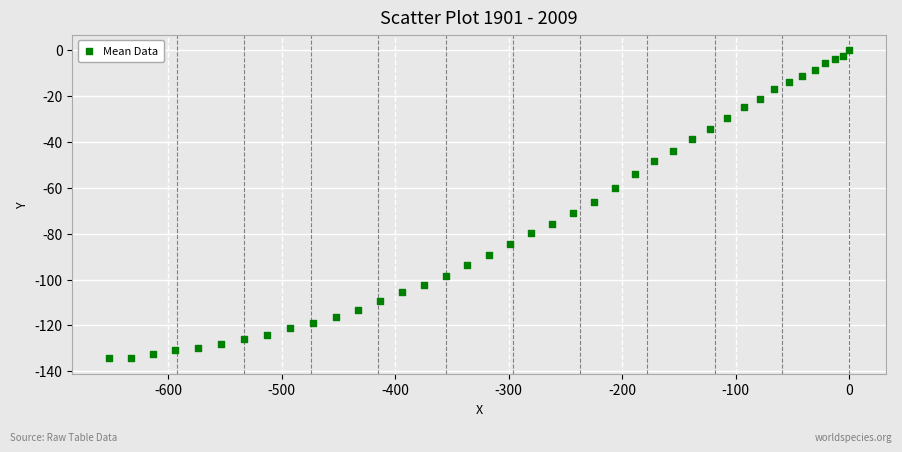

What is the range of Y values (max minus min)?

134.3